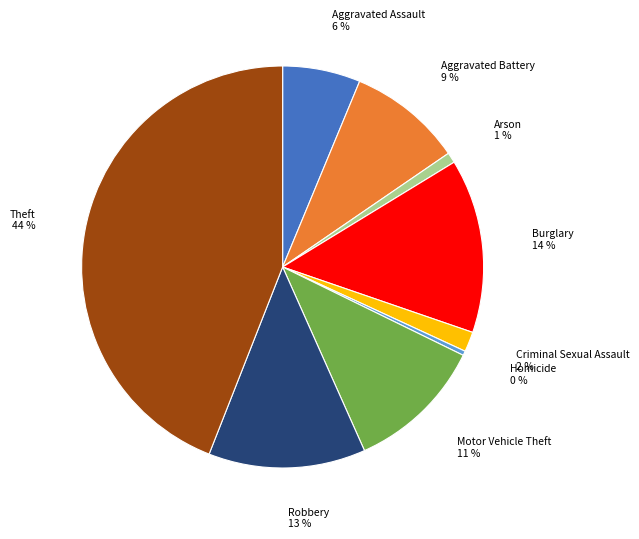

Count the number of slices in the pie.

9